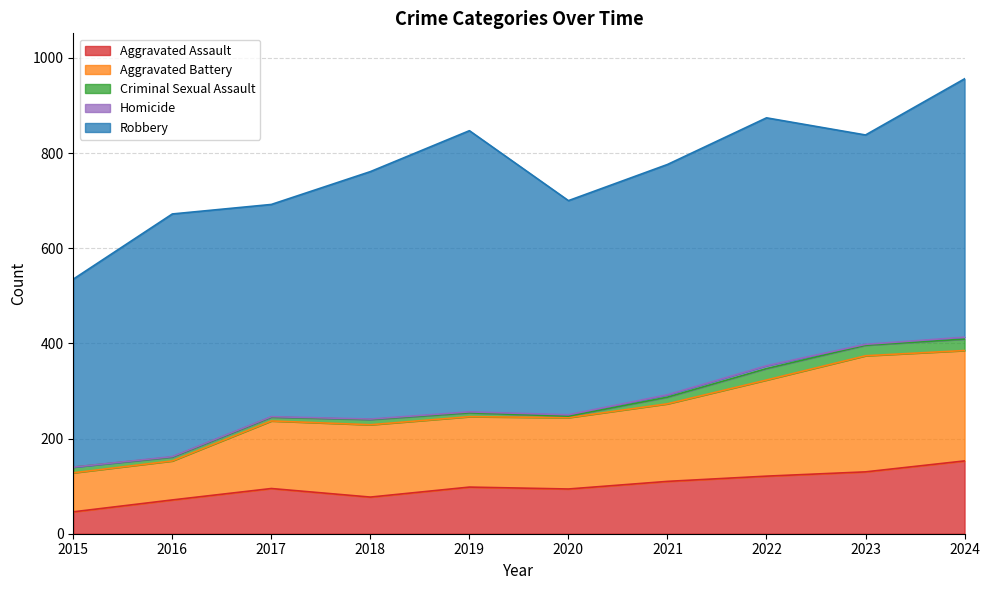

What is the difference between the Aggravated Assault values at 2022 and 2018?

44